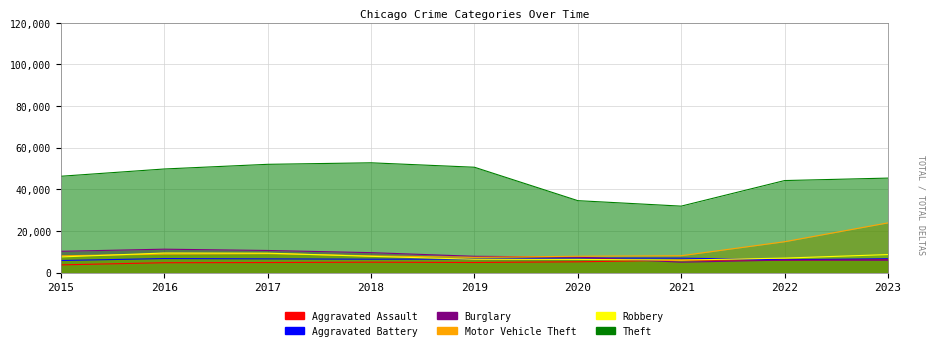

Which series changed the most between 2022 and 2023?

Motor Vehicle Theft